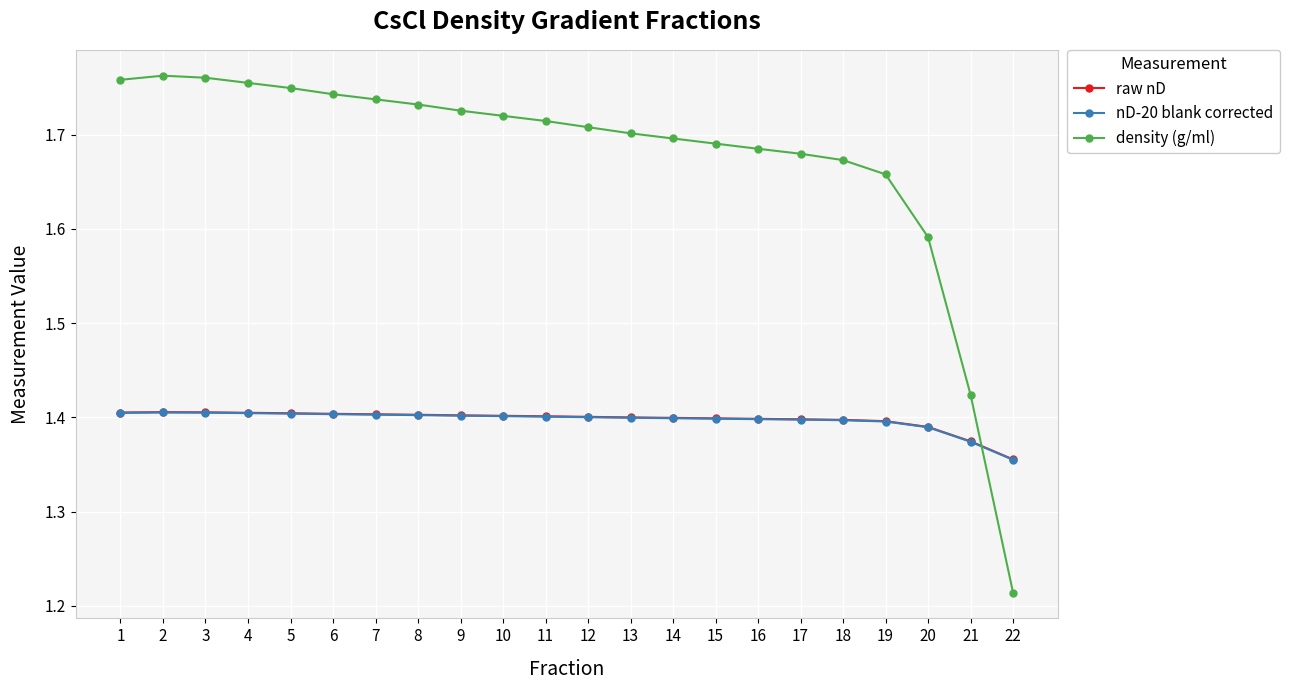

At which label does raw nD reach its minimum?

22